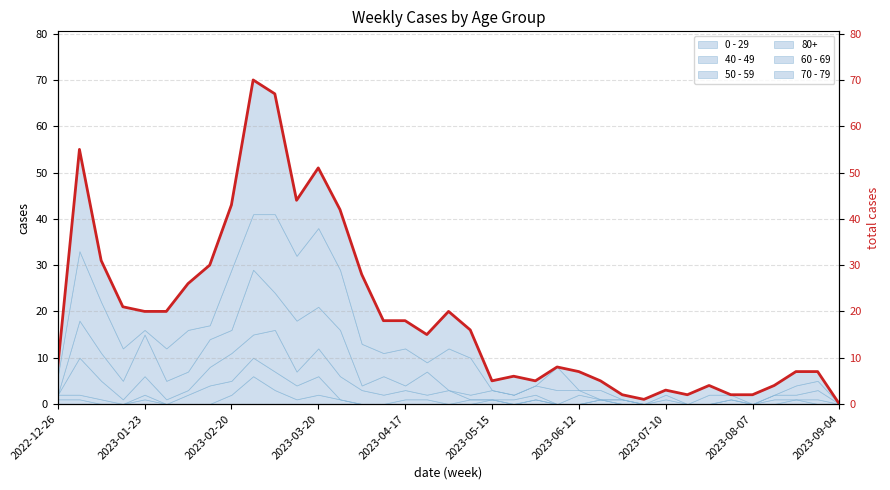

What is the difference between the maximum and minimum values?

70